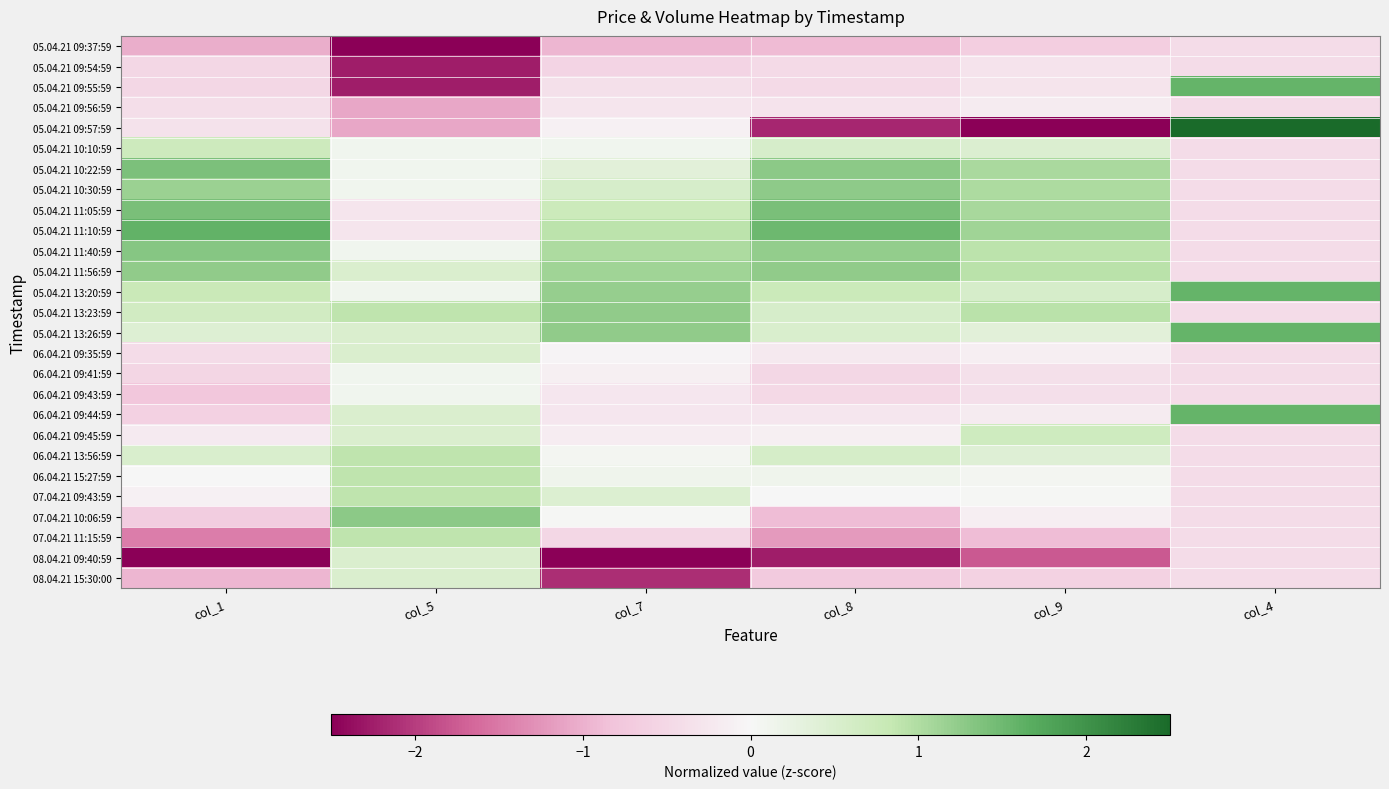

At how many categories does at least one series exceed 0?

6